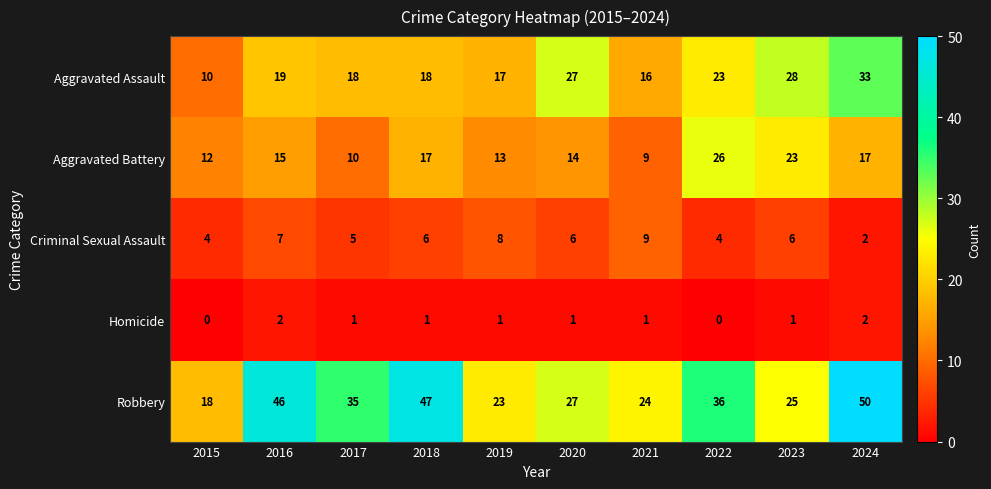

What is the greatest value displayed?

50